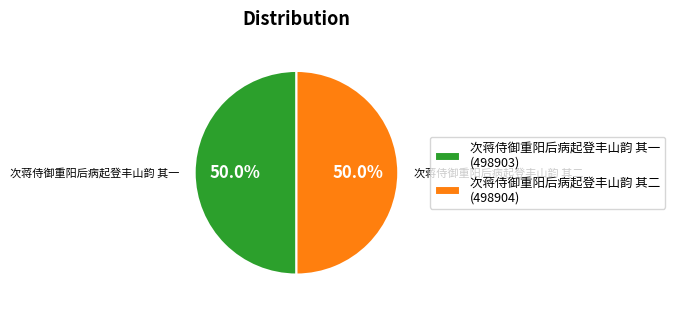

What is the ratio of the value at 次蒋侍御重阳后病起登丰山韵 其二 (498904) to the value at 次蒋侍御重阳后病起登丰山韵 其一 (498903)?

1.0